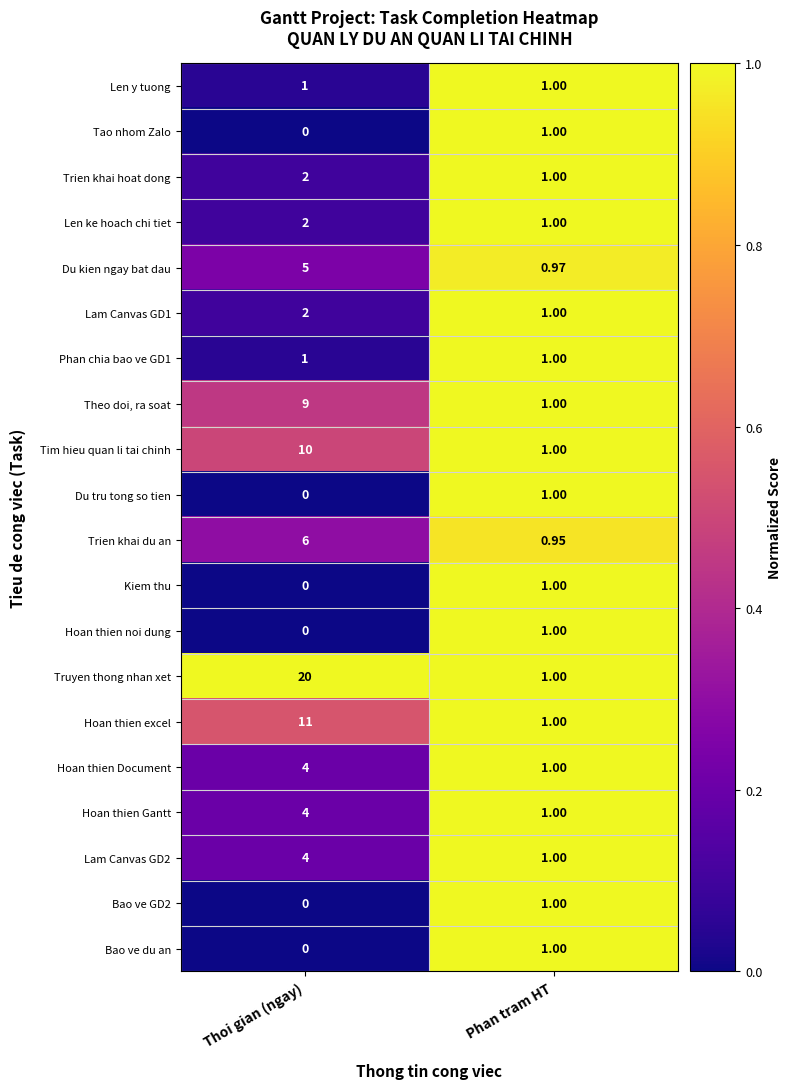

At how many categories does at least one series exceed 0?

2